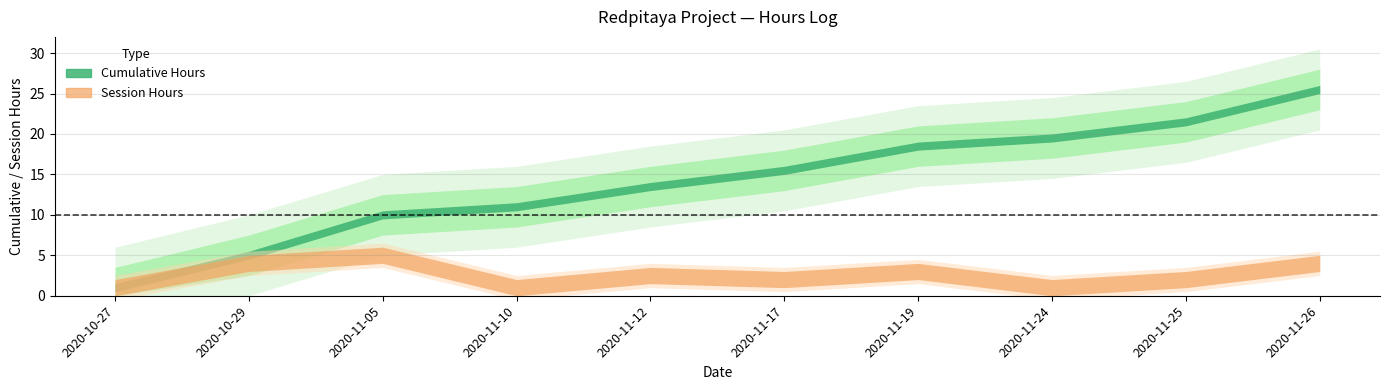

True or false: Cumulative Hours (Zwischensumme) and Session Hours (Zeit) intersect in this chart.

False